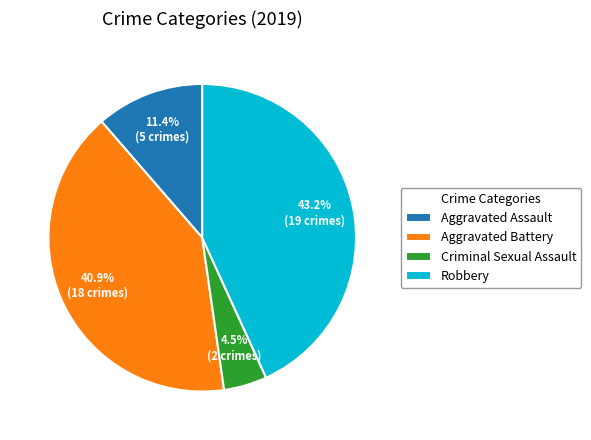

Does any single category account for the majority?

No